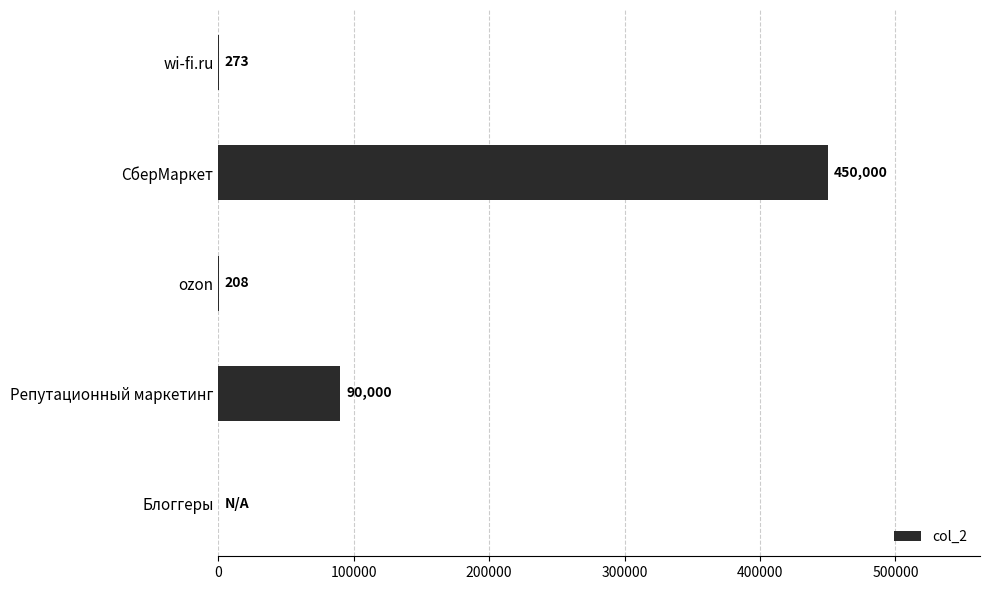

Which label corresponds to the largest value in the chart?

СберМаркет